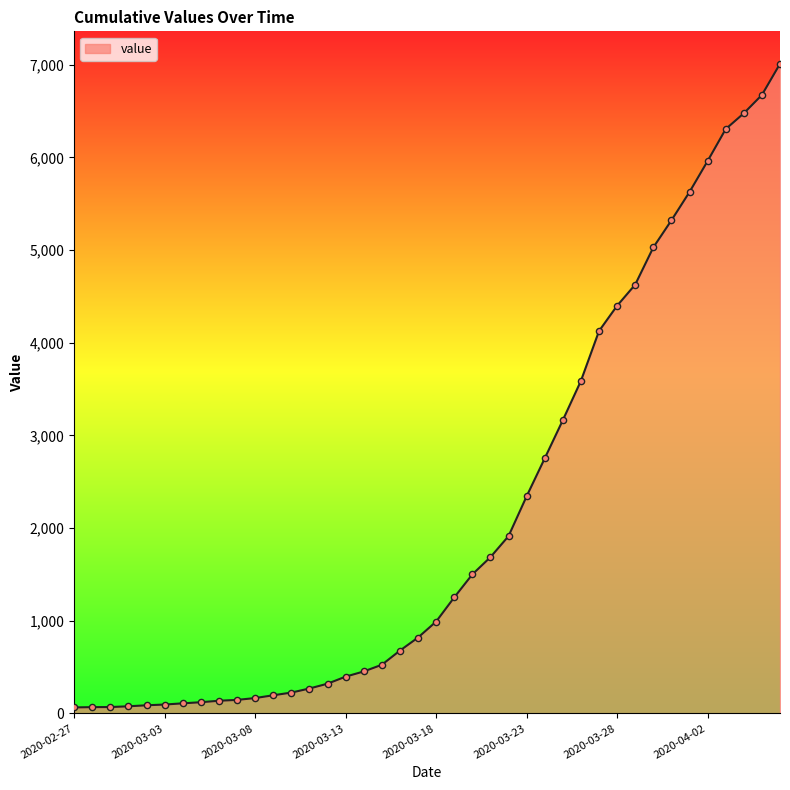

What is the difference between the maximum and minimum values?

6944